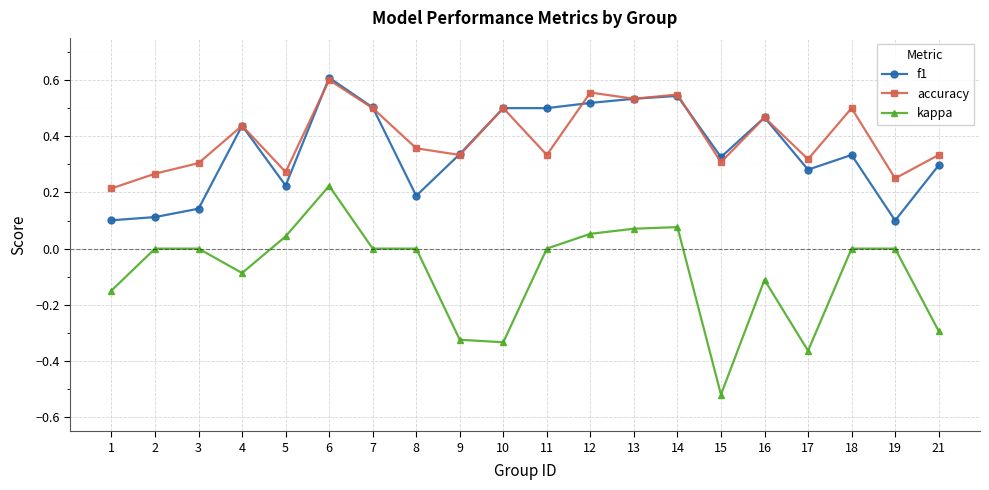

The accuracy series shows 0.5 at 13. True or false?

True